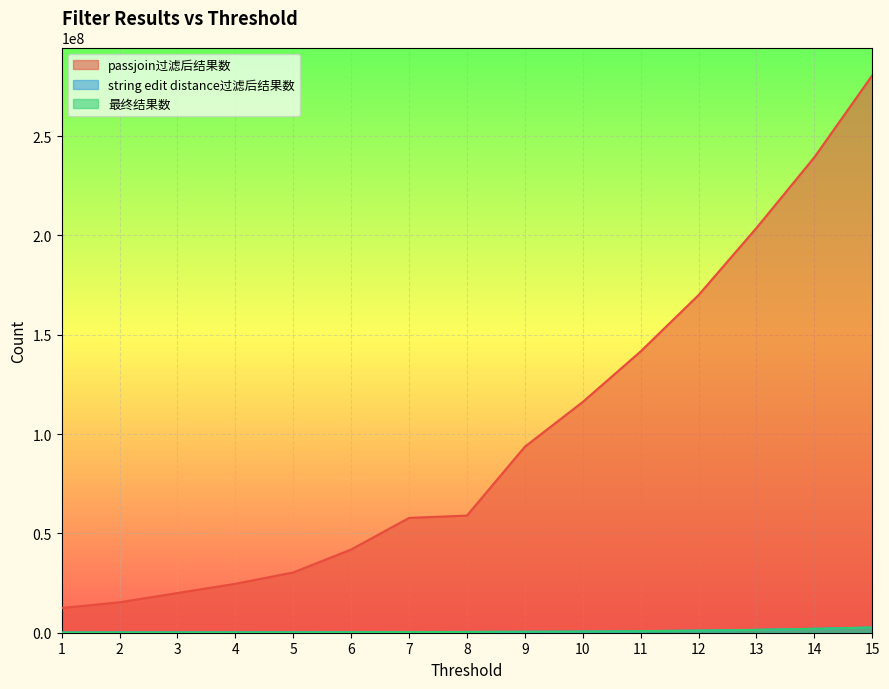

Reading left to right, list all the values displayed in this chart.

passjoin过滤后结果数: 1=12430424	2=15324769	3=19980884	4=24624707	5=30354228	6=41898251	7=57789548	8=58973060	9=93634630	10=116157951	11=141602341	12=169954664	13=203730247	14=239306091	15=280539219
string edit distance过滤后结果数: 1=116940	2=145204	3=156345	4=174251	5=209568	6=266347	7=324835	8=393078	9=476622	10=593004	11=786967	12=1056879	13=1452854	14=1978153	15=2630666
最终结果数: 1=116940	2=145204	3=156345	4=174098	5=209446	6=265622	7=322863	8=386520	9=466148	10=576405	11=775381	12=1043793	13=1442899	14=1967767	15=2621943